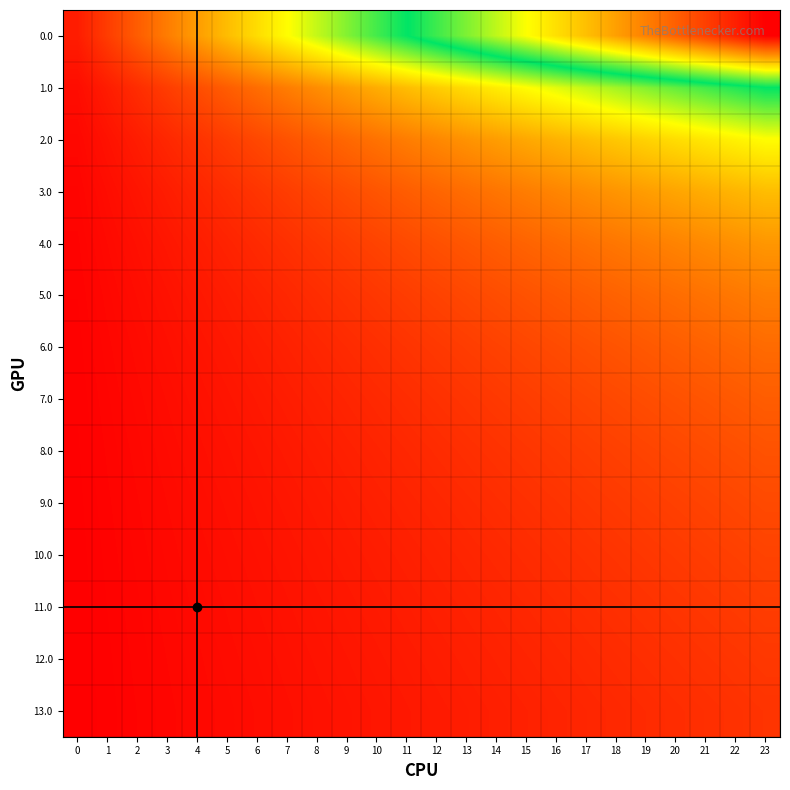

Rank the series by their maximum value, from lowest to highest.

13.0, 12.0, 11.0, 10.0, 9.0, 8.0, 7.0, 6.0, 5.0, 4.0, 3.0, 2.0, 1.0, 0.0